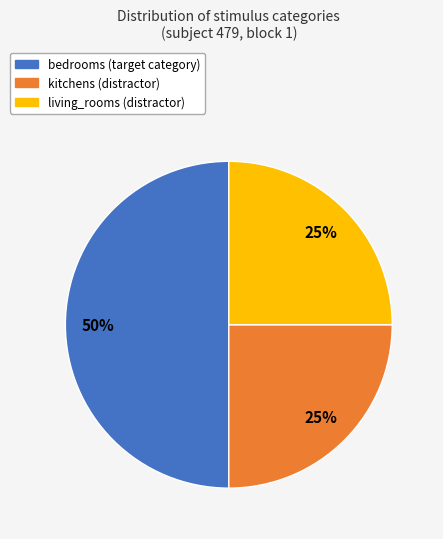

To the nearest percent, what is the difference between the largest and smallest slice percentages?

25%